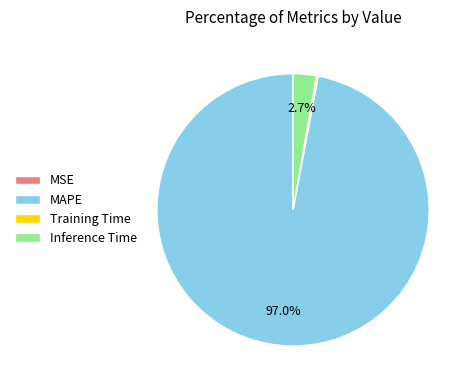

What is the largest slice in the pie chart?

MAPE